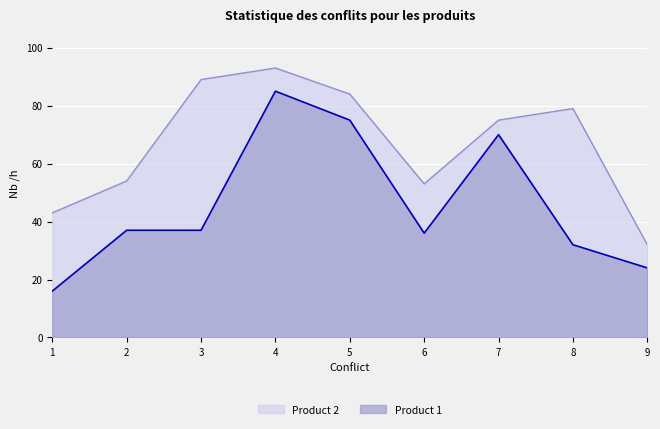

Rank the series at 3 from lowest to highest value.

Product 1, Product 2